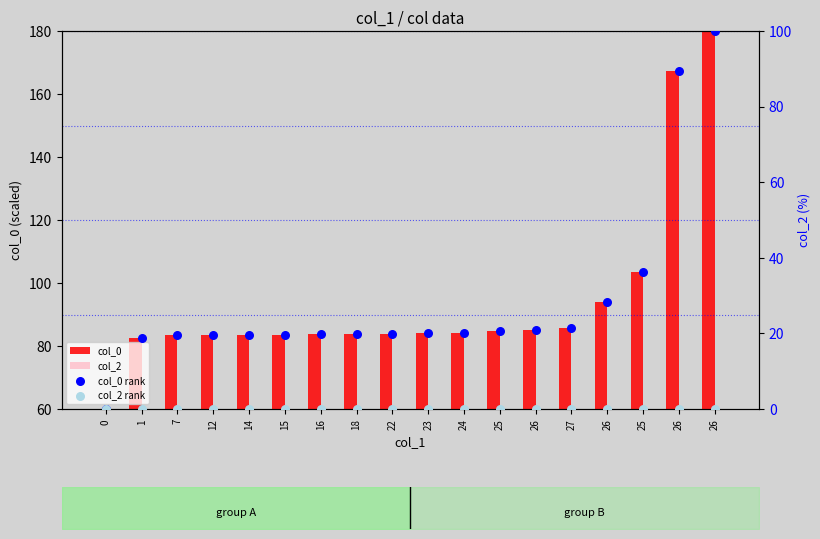

Which series has the largest Y range (max minus min)?

col_0